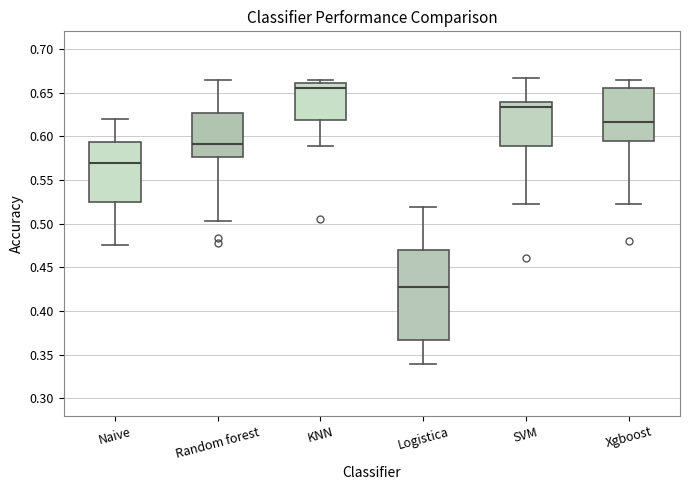

Comparing the boxes themselves (not the whiskers), which one is the tallest?

Logistica